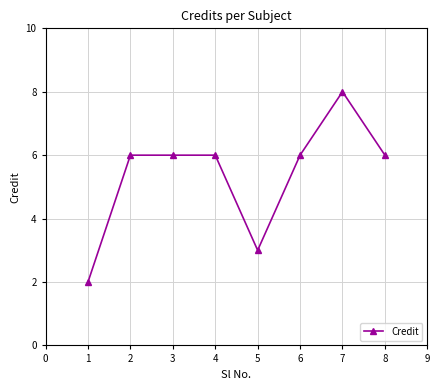

What is the difference between the second highest and second lowest values?

3